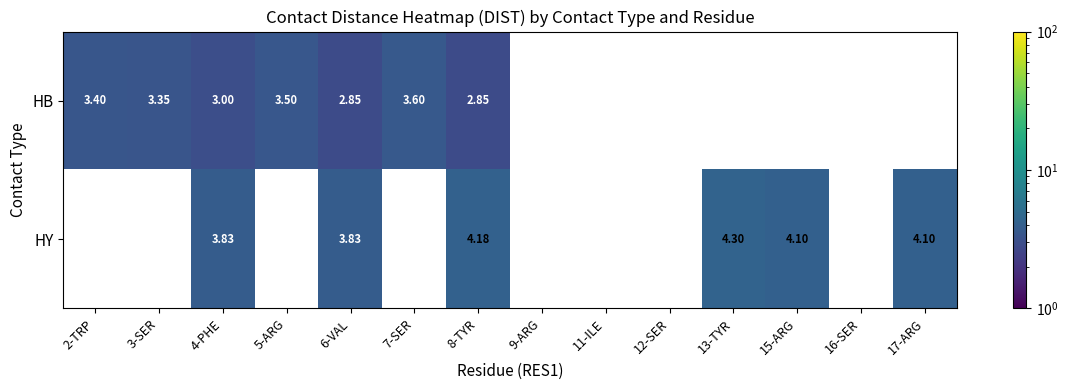

Is the value of HY at 8-TYR greater than the value of HB at 6-VAL?

Yes